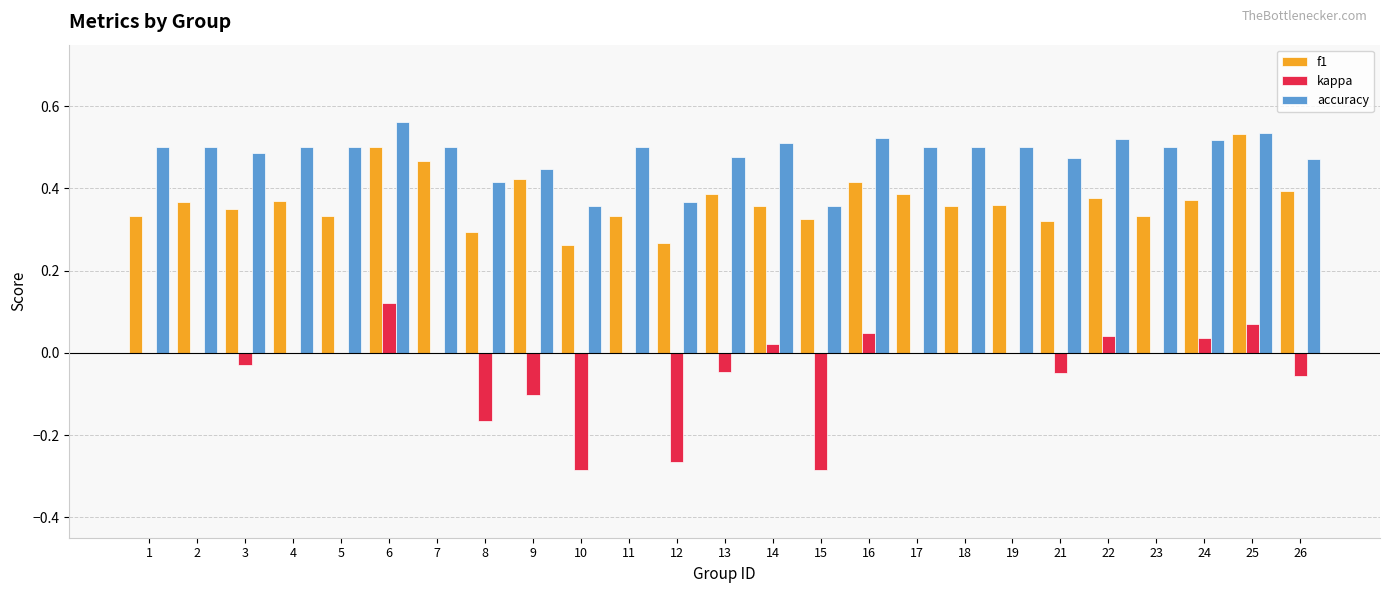

At which label does accuracy reach its peak?

6